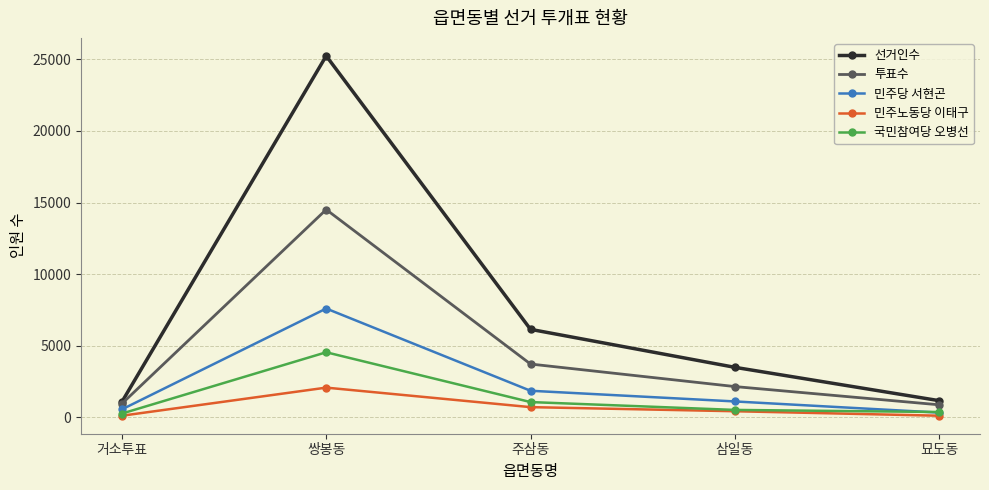

At which label is 국민참여당 오병선 closest to 2400?

주삼동